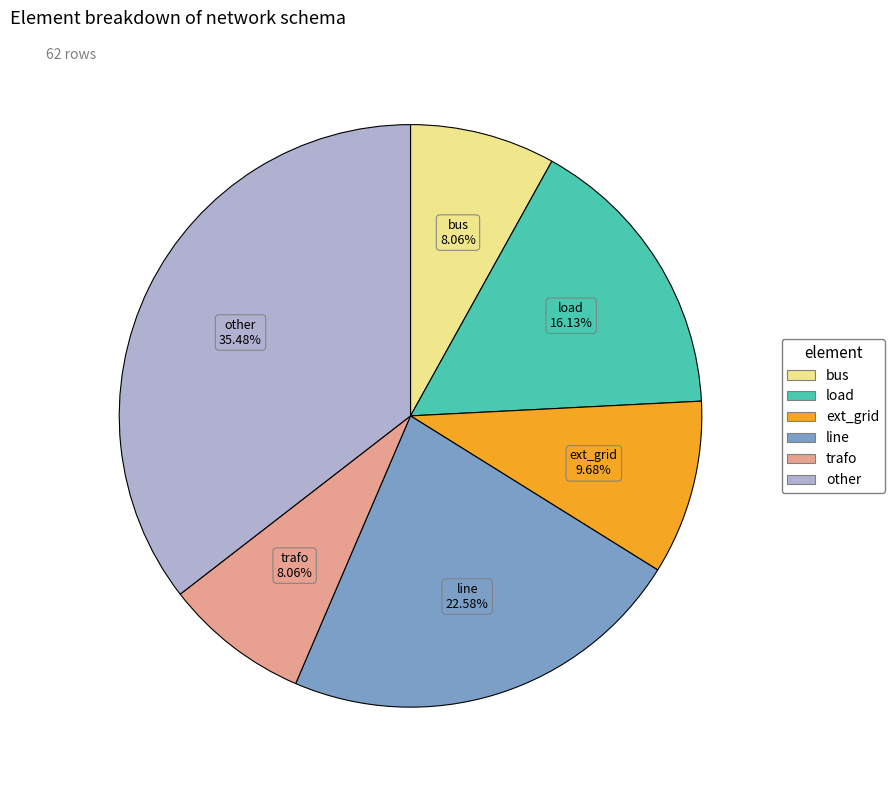

To the nearest percent, what portion does ext_grid represent?

10%